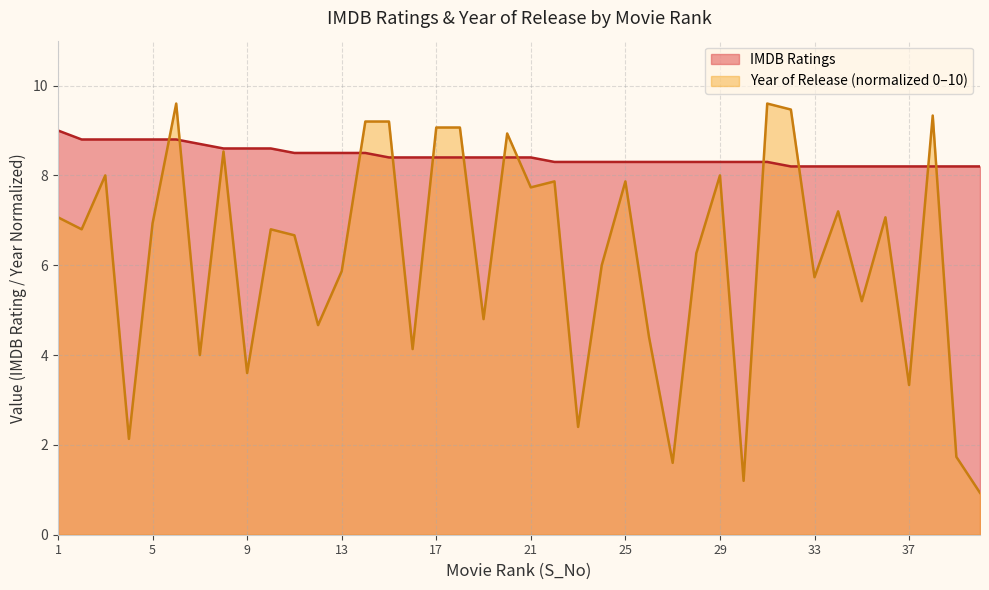

What is the difference between the Year of Release values at 20 and 19?

4.1